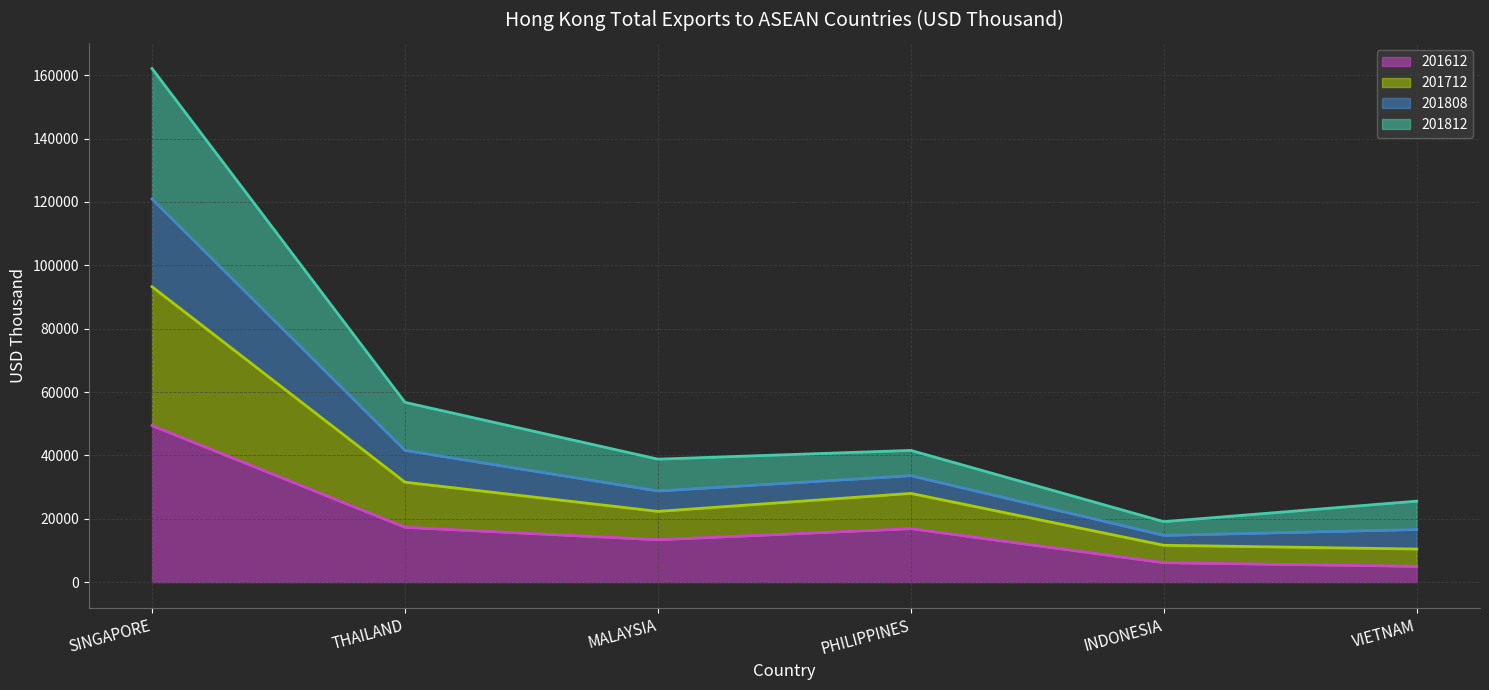

At which label is 201612 closest to 27187?

THAILAND